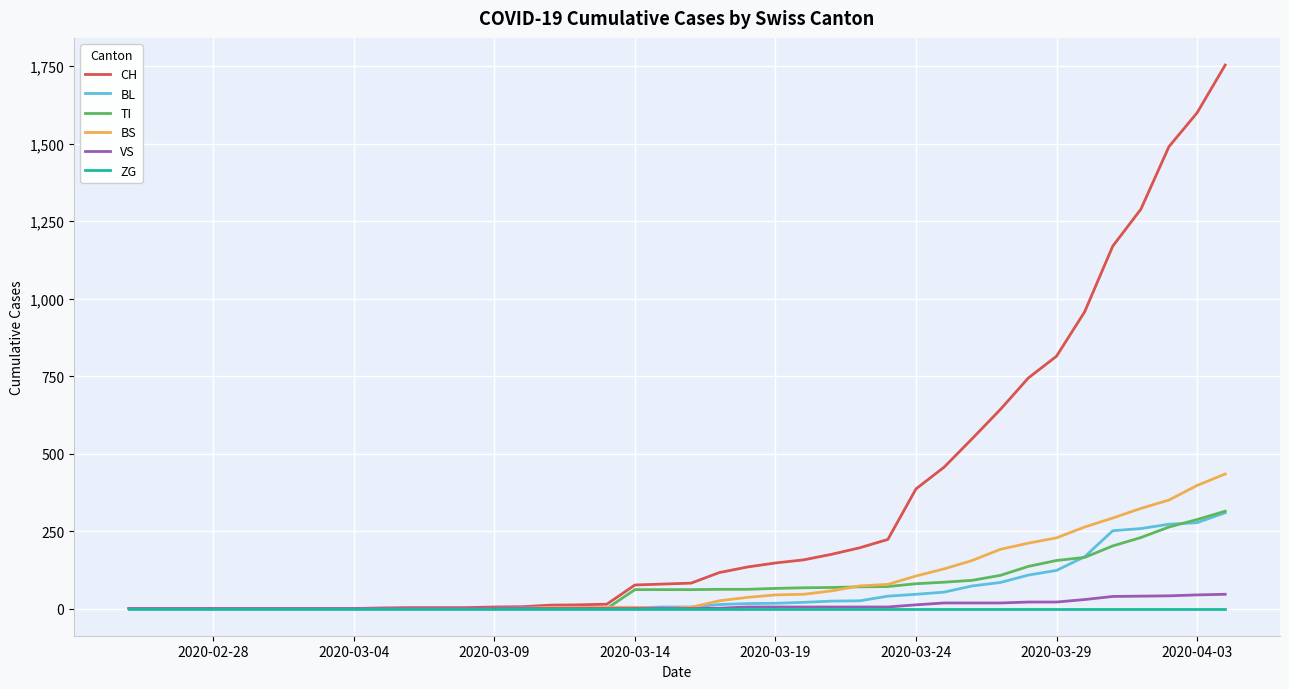

Which series has the largest total across all categories?

CH